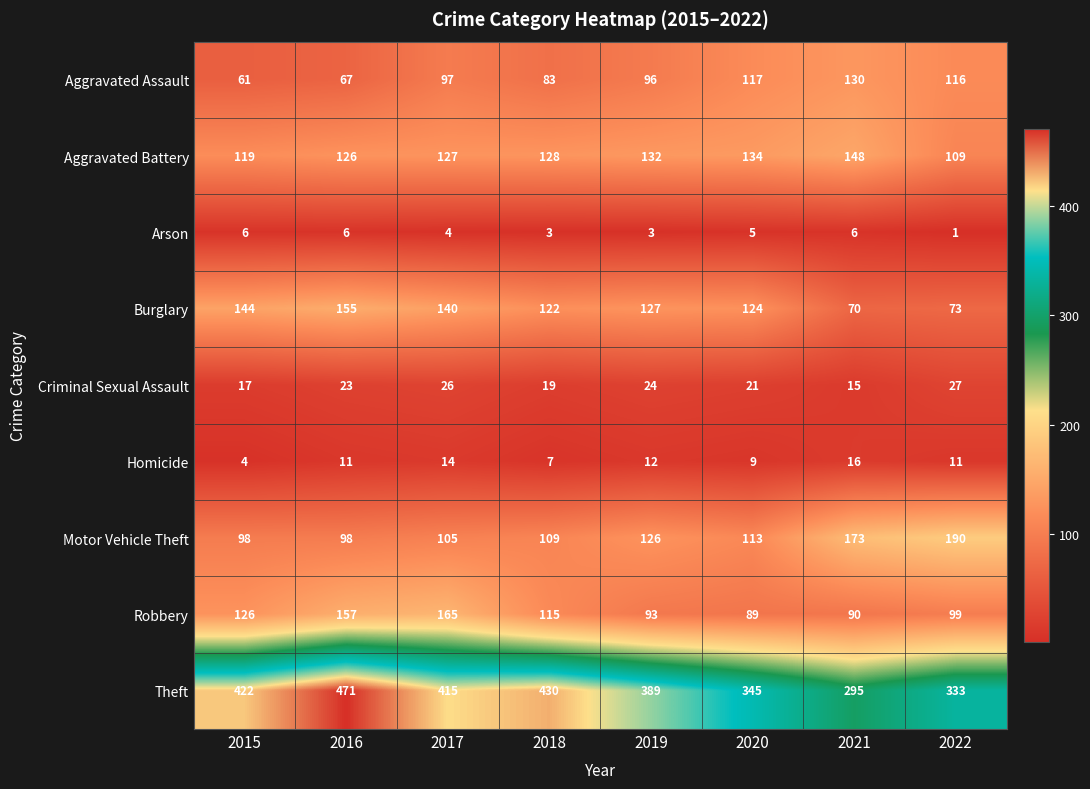

The Burglary series shows 217 at 2018. True or false?

False